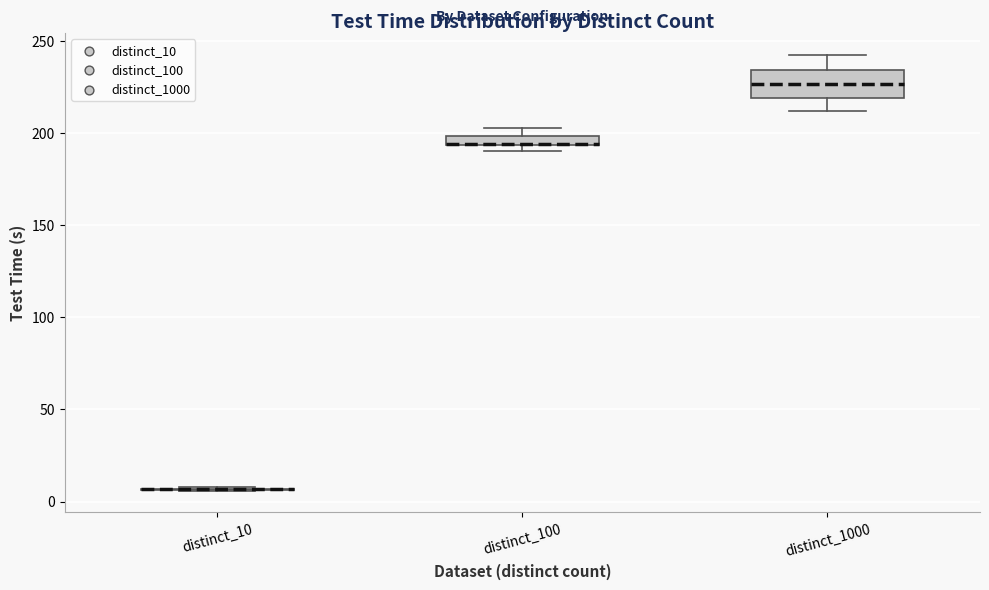

Where is the lower edge of the box for distinct_100 on the y-axis? The values are not printed on the chart, so give them approximately, as read against the axis.

195